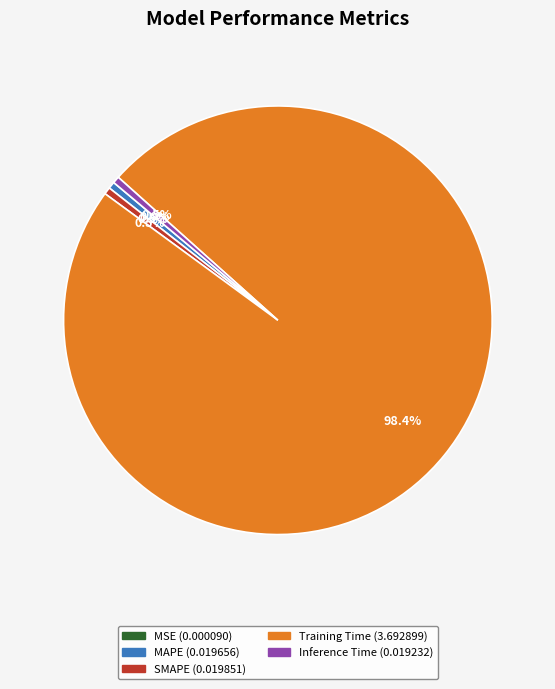

Combined, what portion of the pie is SMAPE and Inference Time?

1.0%